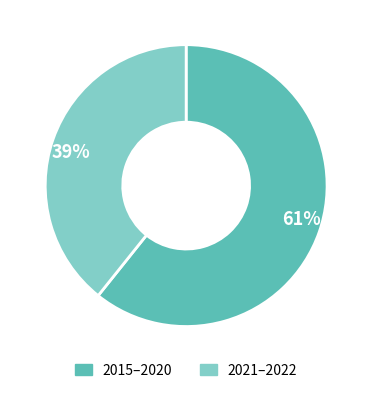

To the nearest percent, what is the combined percentage of 2015–2020 and 2021–2022?

100%